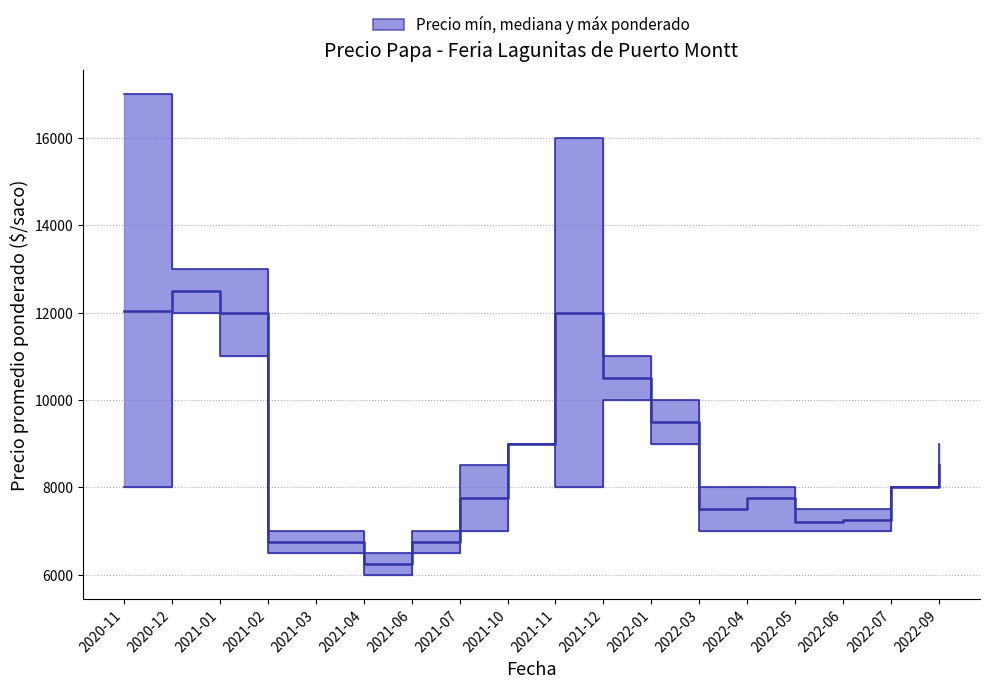

True or false: Precio minimo has a value of 1565 at 2021-02.

False